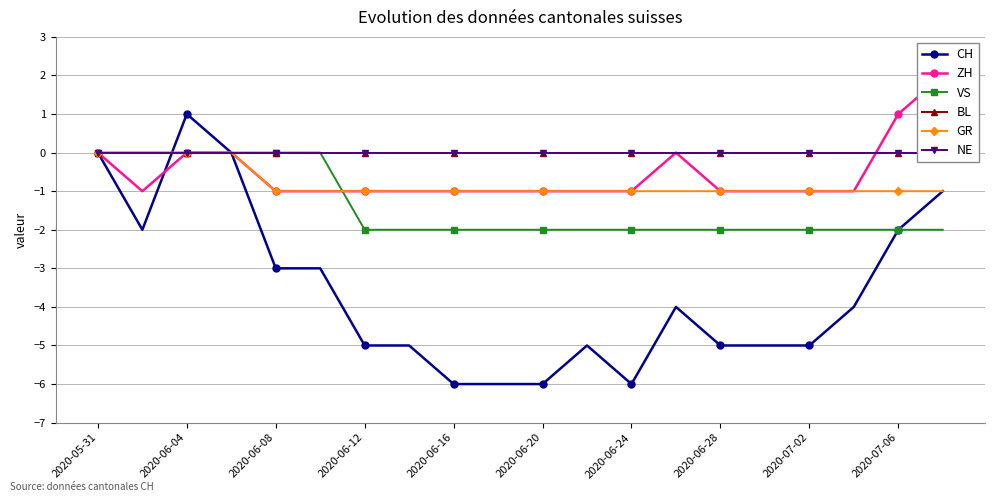

Reading left to right, extract all data points from this chart.

CH: 0	-2	1	0	-3	-3	-5	-5	-6	-6	-6	-5	-6	-4	-5	-5	-5	-4	-2	-1
ZH: 0	-1	0	0	-1	-1	-1	-1	-1	-1	-1	-1	-1	0	-1	-1	-1	-1	1	2
VS: 0	0	0	0	0	0	-2	-2	-2	-2	-2	-2	-2	-2	-2	-2	-2	-2	-2	-2
BL: 0	0	0	0	0	0	0	0	0	0	0	0	0	0	0	0	0	0	0	0
GR: 0	0	0	0	-1	-1	-1	-1	-1	-1	-1	-1	-1	-1	-1	-1	-1	-1	-1	-1
NE: 0	0	0	0	0	0	0	0	0	0	0	0	0	0	0	0	0	0	0	0